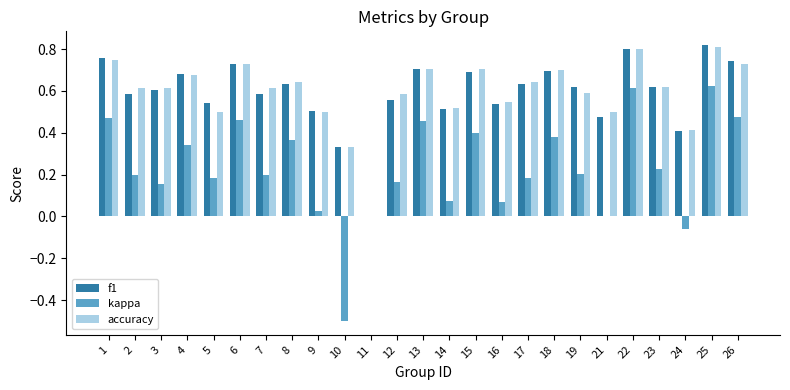

Between 9 and 23, which series saw the biggest shift?

kappa